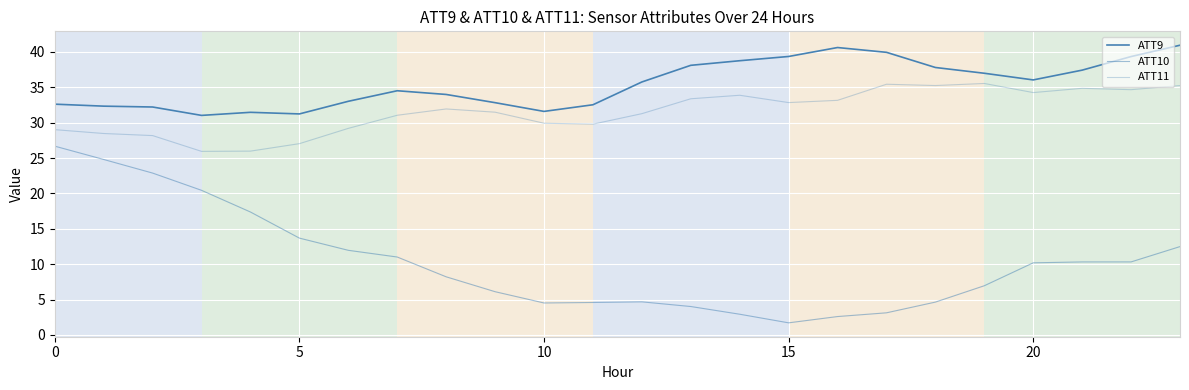

Where is ATT11 nearest to the value 30?

10